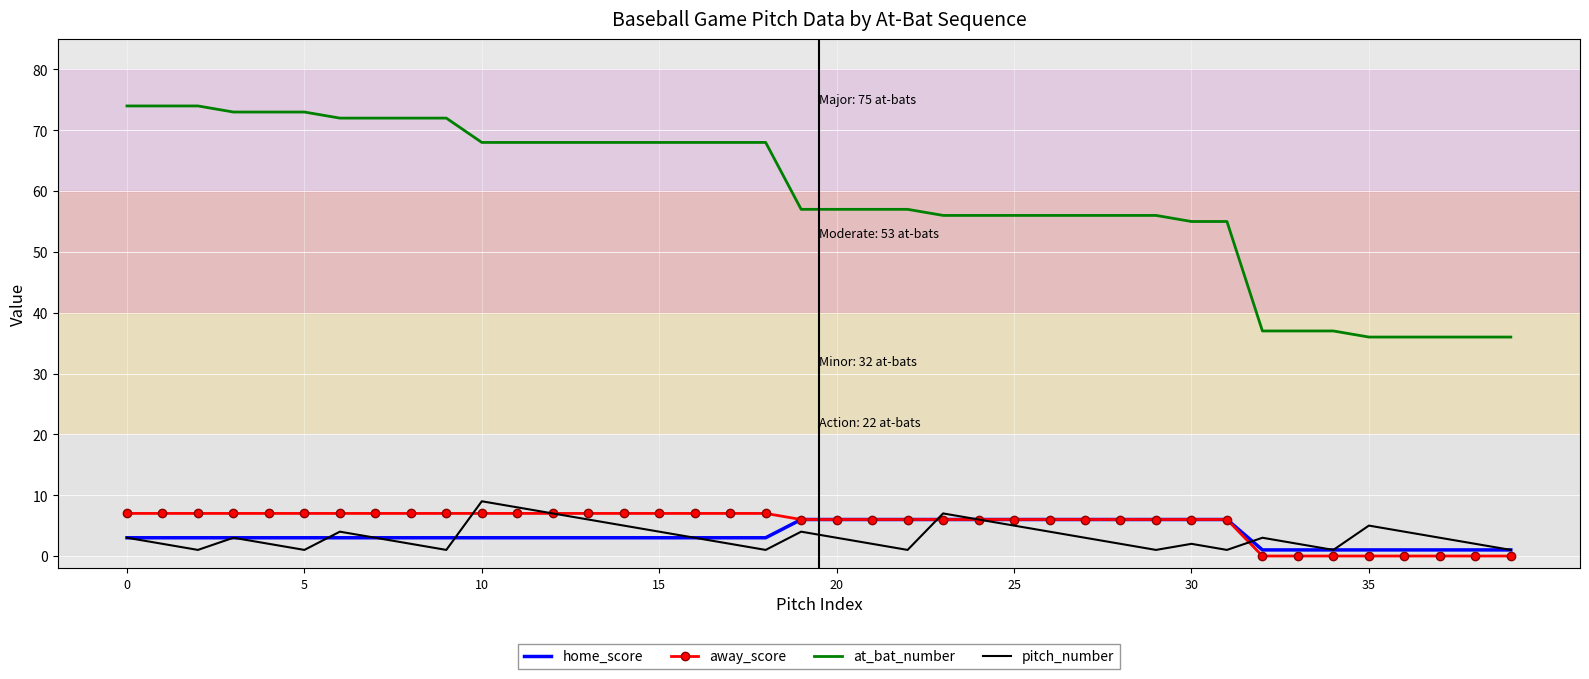

What is the greatest value displayed?

74